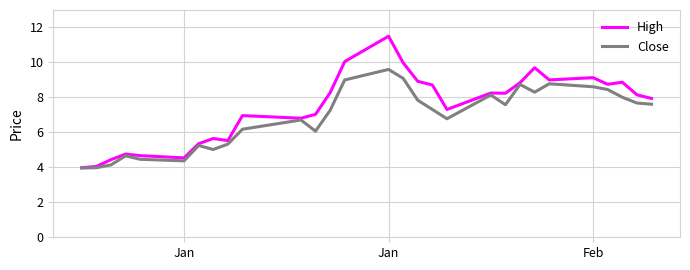

List the series in order of their overall mean, highest first.

High, Close